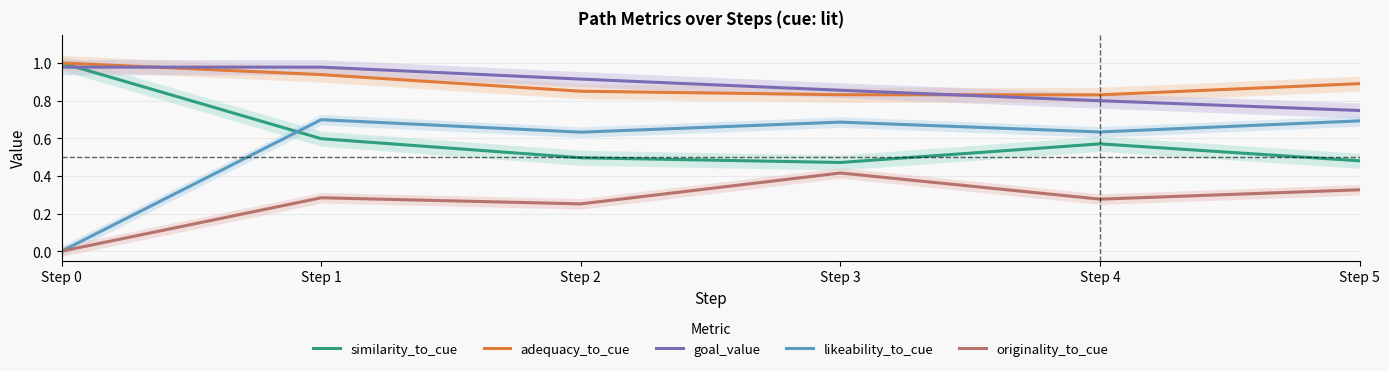

Which series has the widest spread of values?

likeability_to_cue